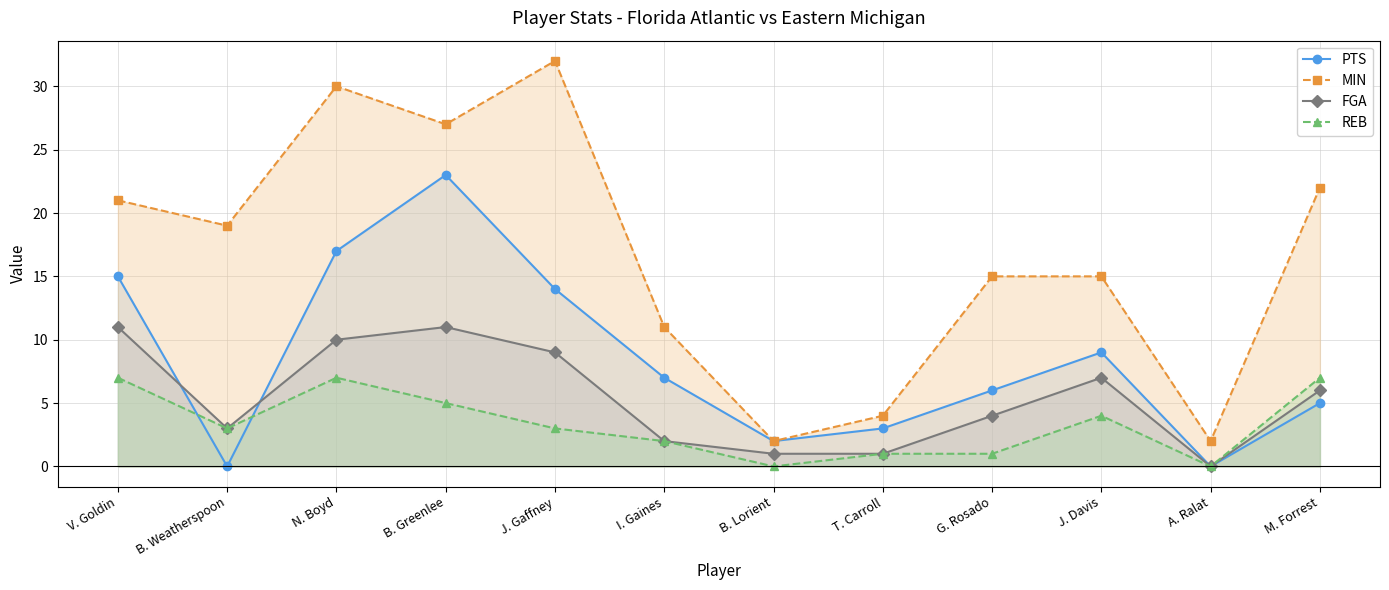

Count the number of categories in the chart.

12